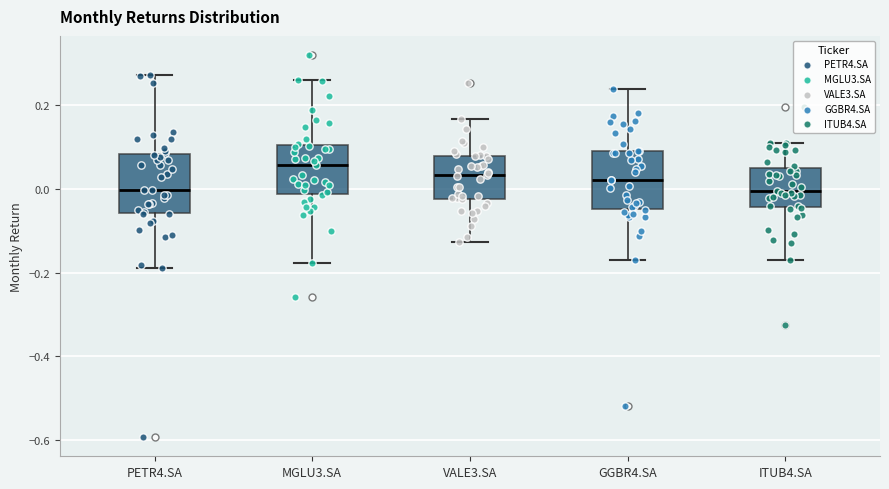

Which box has the highest median line?

MGLU3.SA